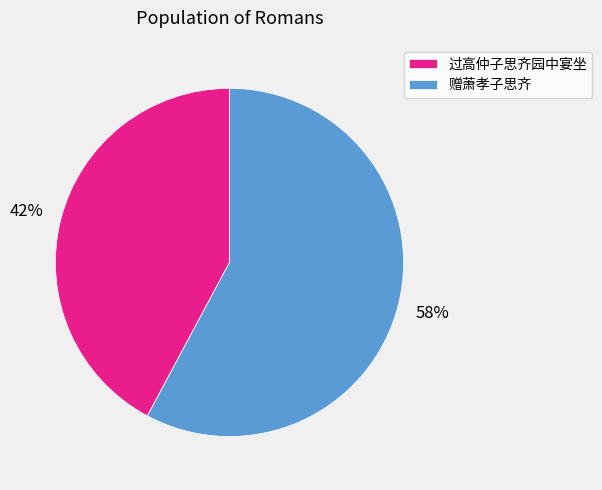

True or false: 赠萧孝子思齐 accounts for 58% of the total.

True